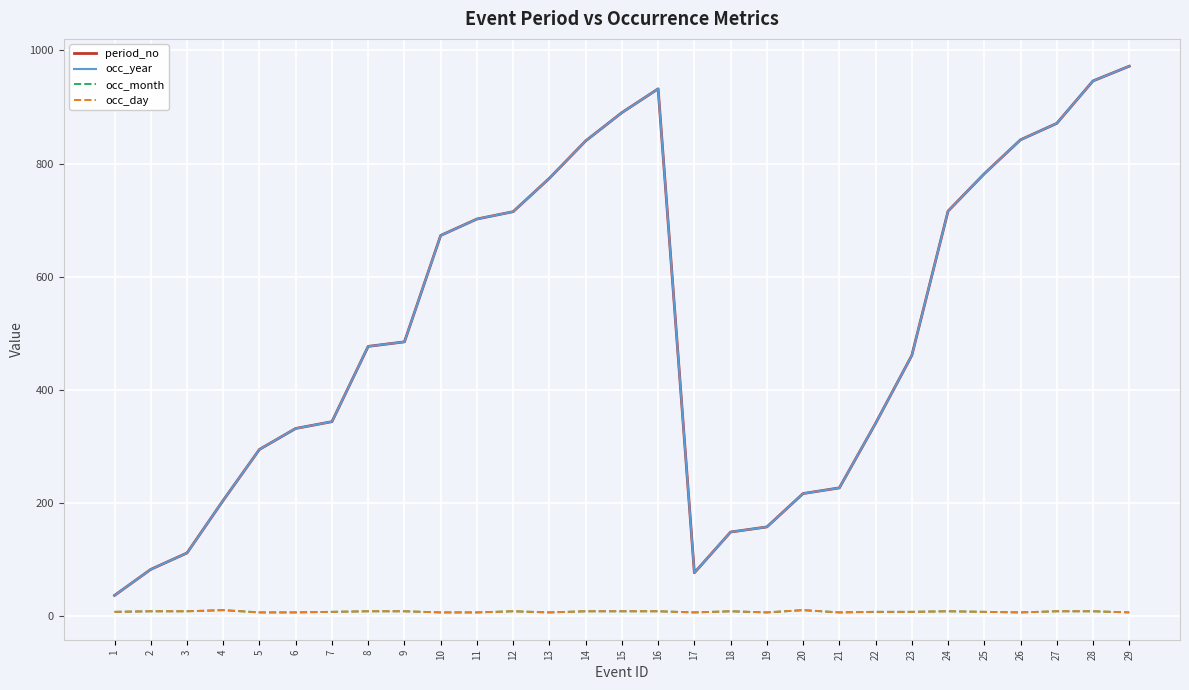

Is this an area chart (filled region under the line)?

No